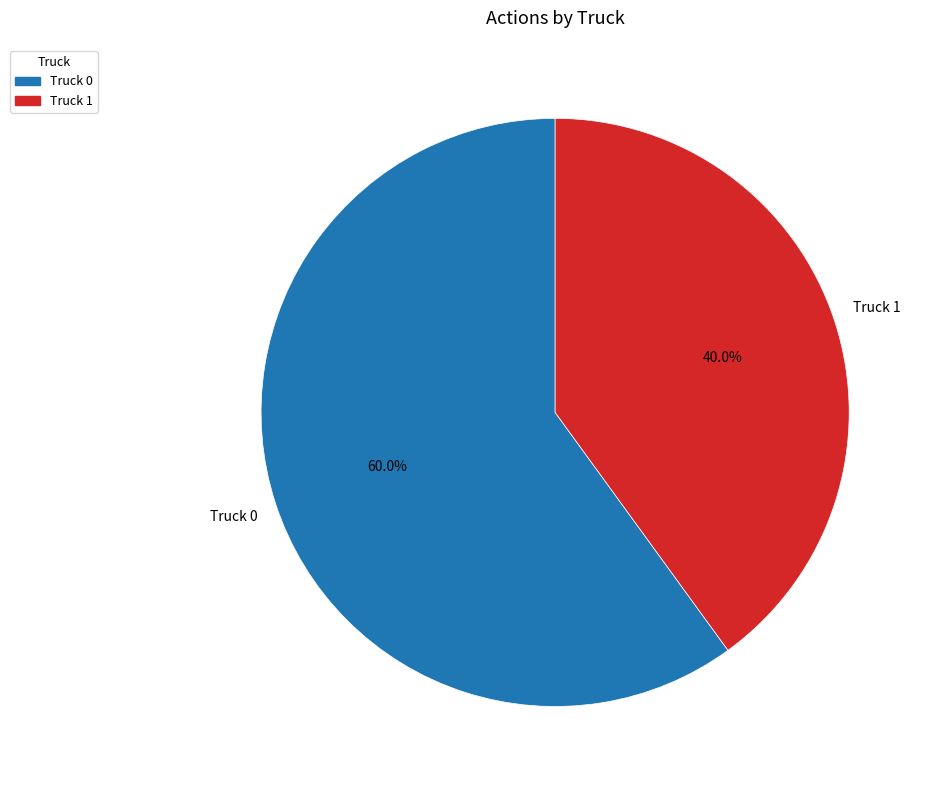

Rank the categories by value from highest to lowest.

Truck 0, Truck 1